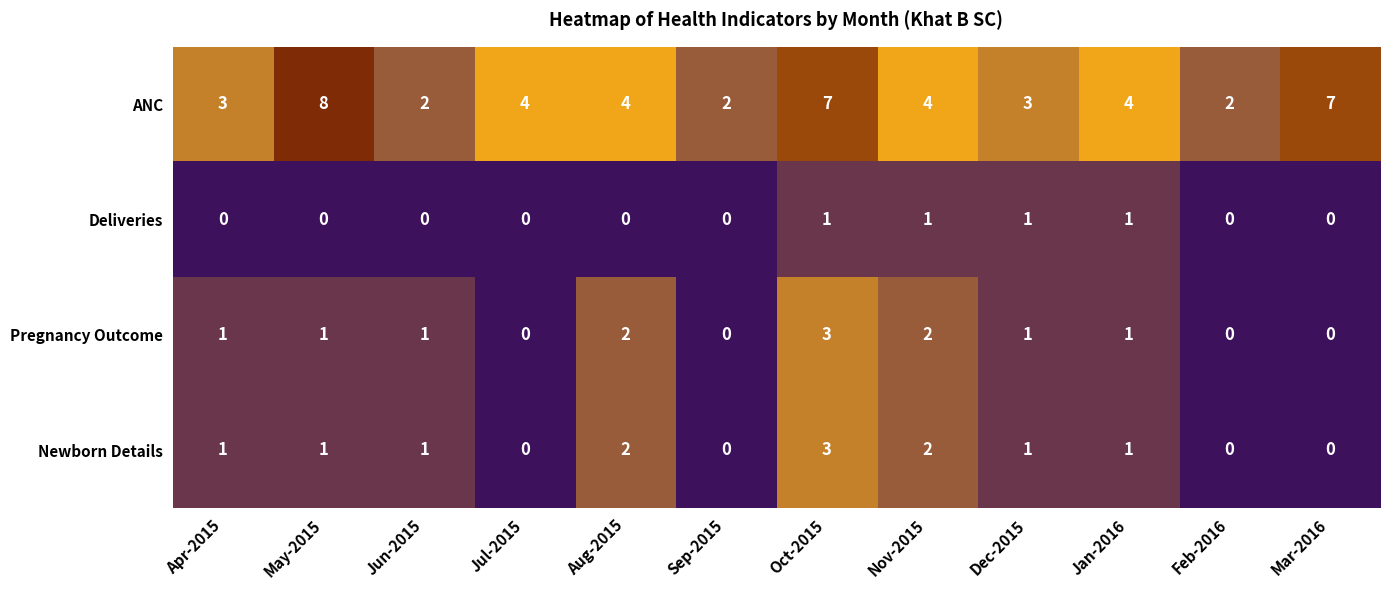

What is the sum of all Newborn Details values?

12